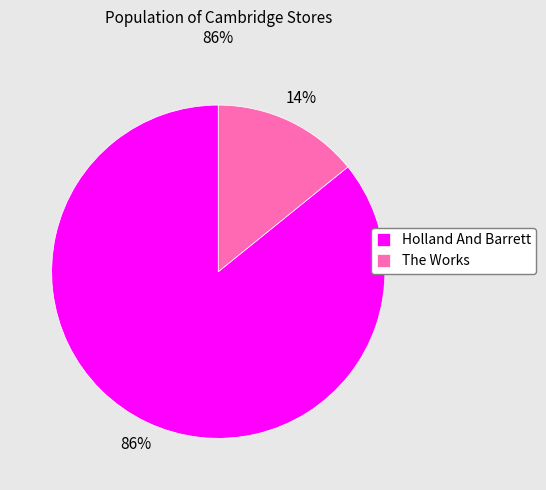

How many segments does this pie chart have?

2